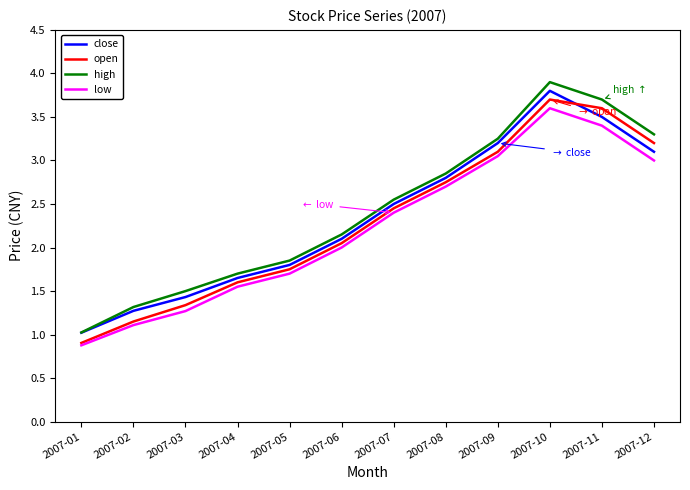

What is the smallest value displayed?

0.9